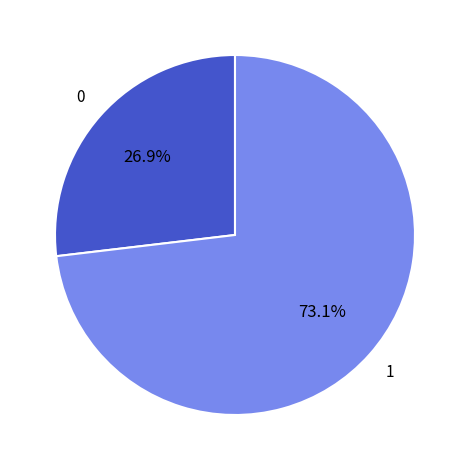

Is there any slice that represents more than half of the pie?

Yes